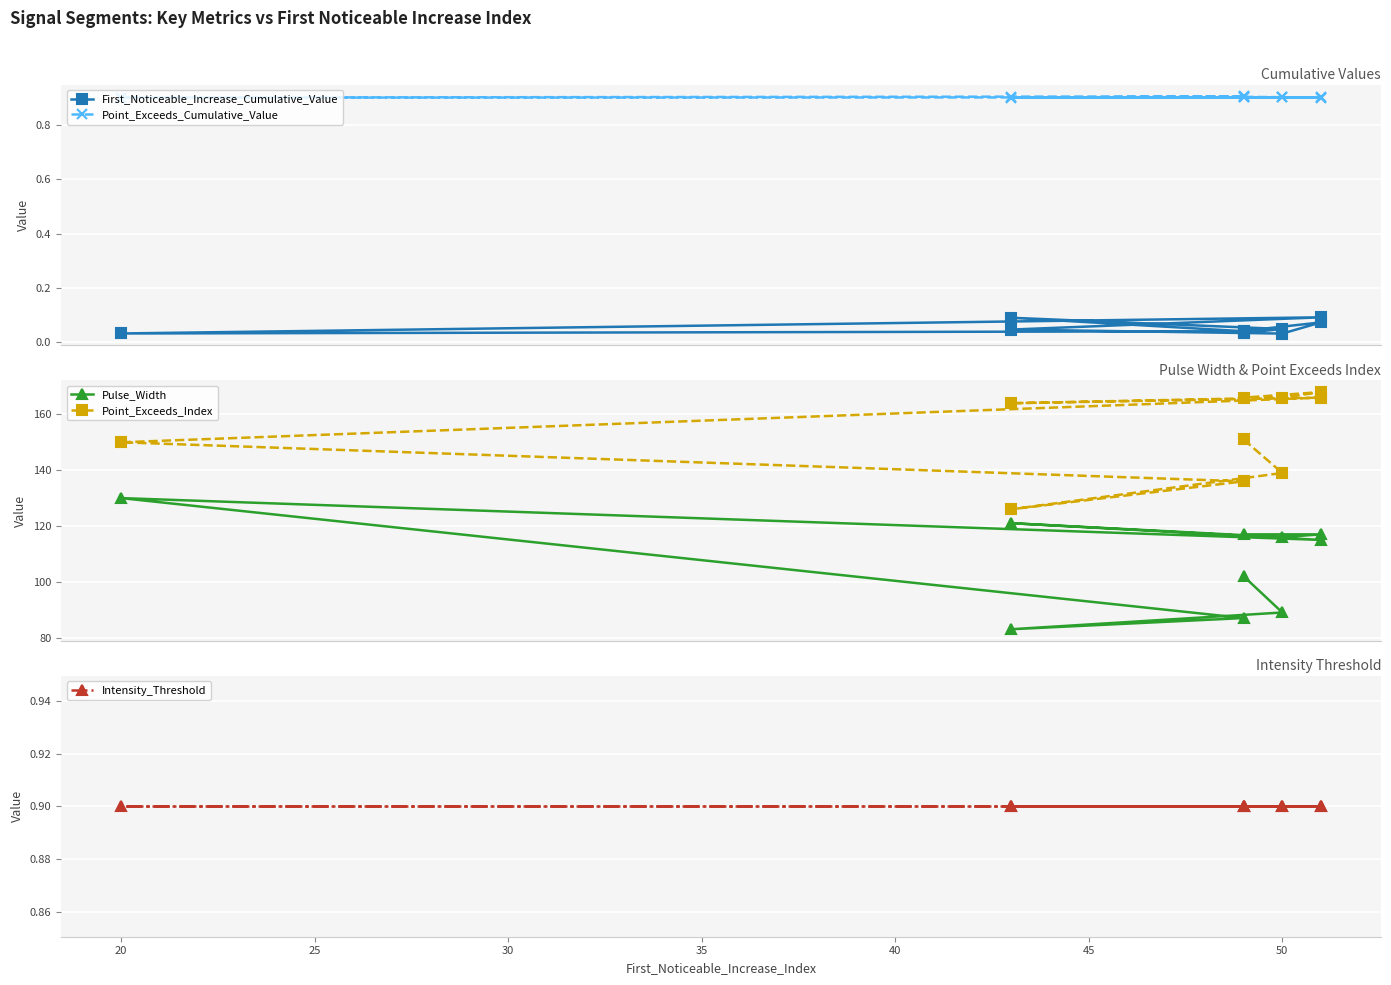

True or false: Point_Exceeds_Cumulative_Value and First_Noticeable_Increase_Cumulative_Value cross at least once.

False